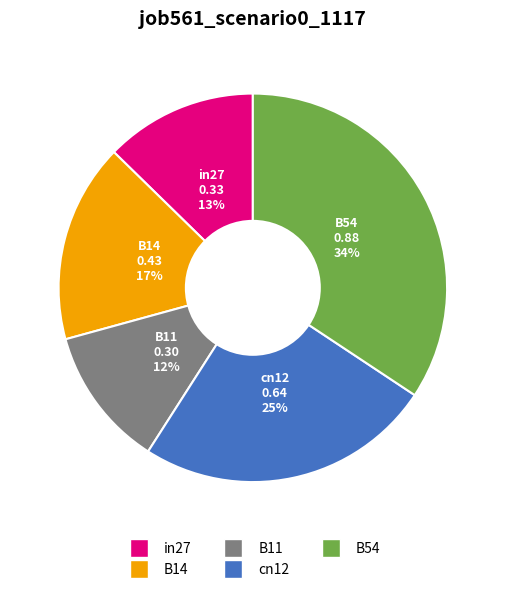

To the nearest percent, what percentage of the pie is B54?

34%